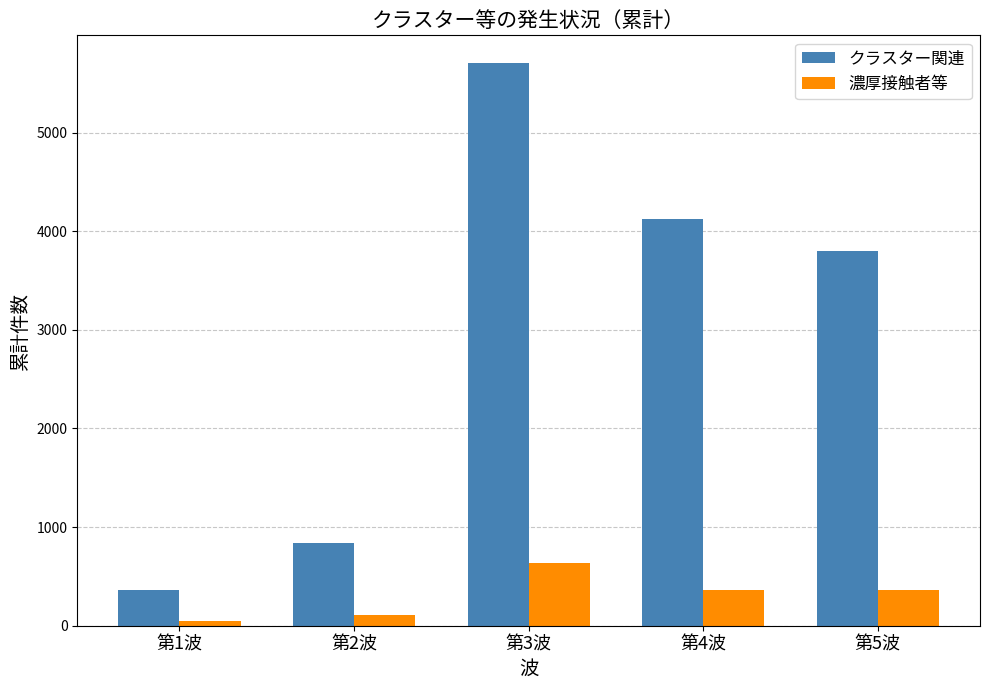

What is the label of the 1st bar from the right?

第5波